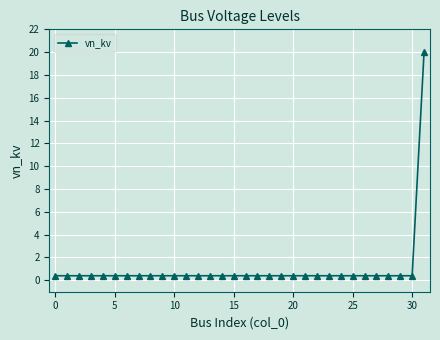

What is the difference between the maximum and minimum values?

19.6